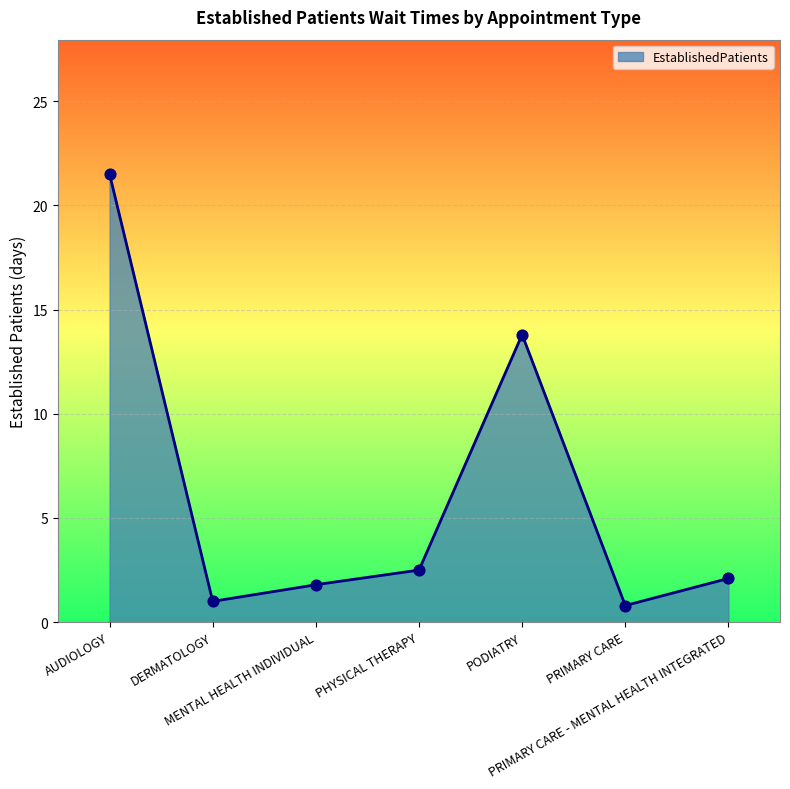

Which has a higher value, PRIMARY CARE or AUDIOLOGY?

AUDIOLOGY